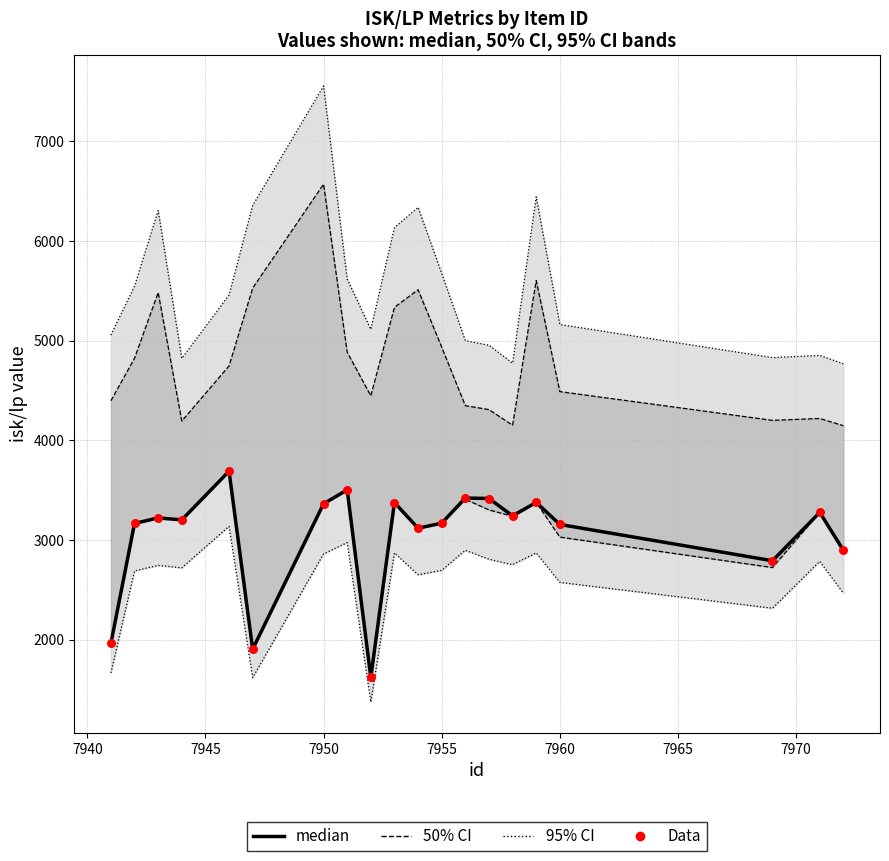

Which series has the widest spread of Y values?

95% CI